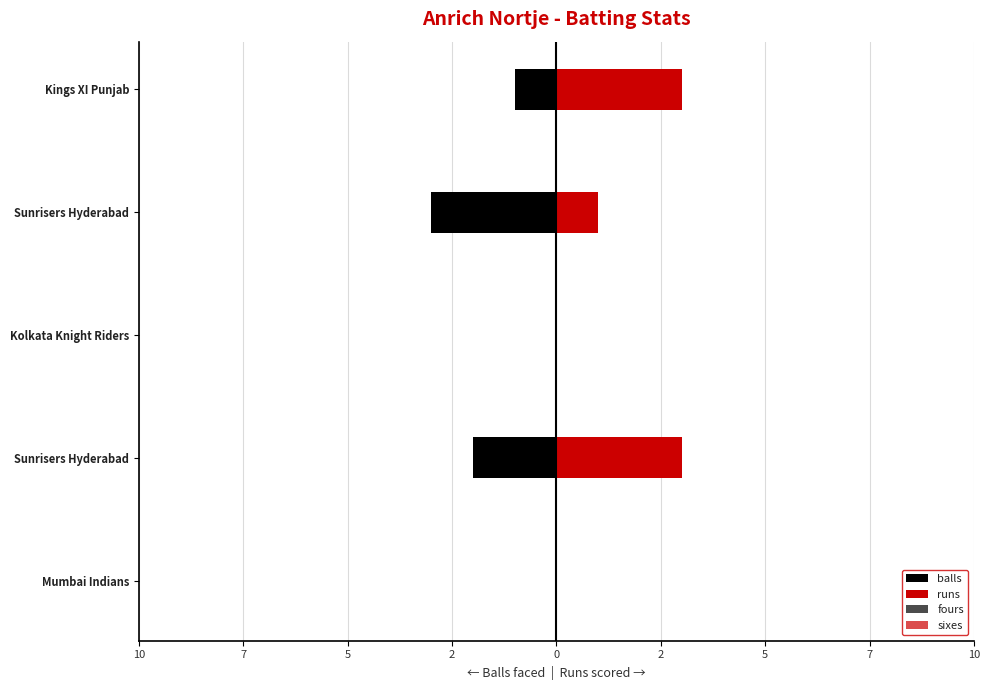

True or false: balls has a value of 2 at 10.

False